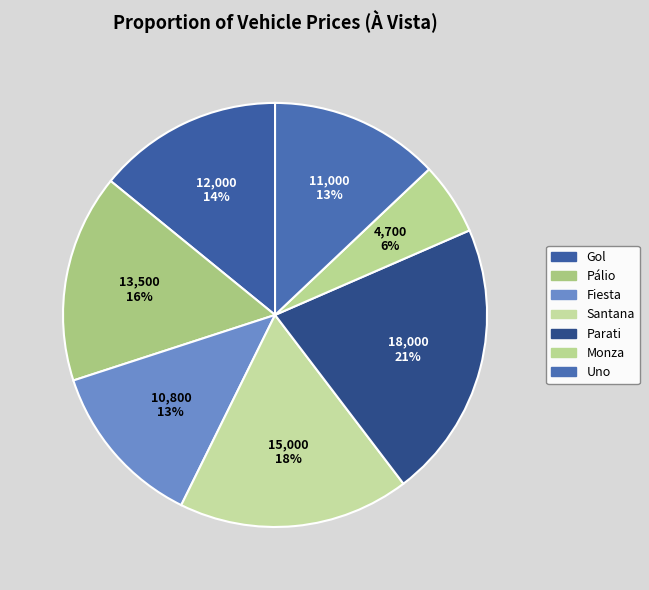

Is it true that Uno is 1% of the pie?

False